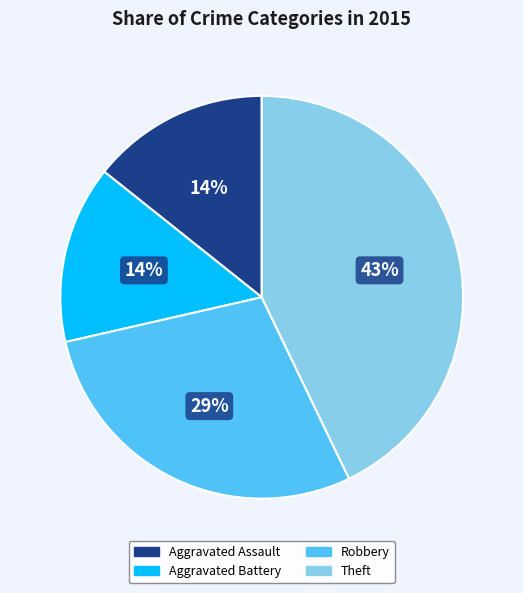

Does Robbery represent more than half of the total?

No